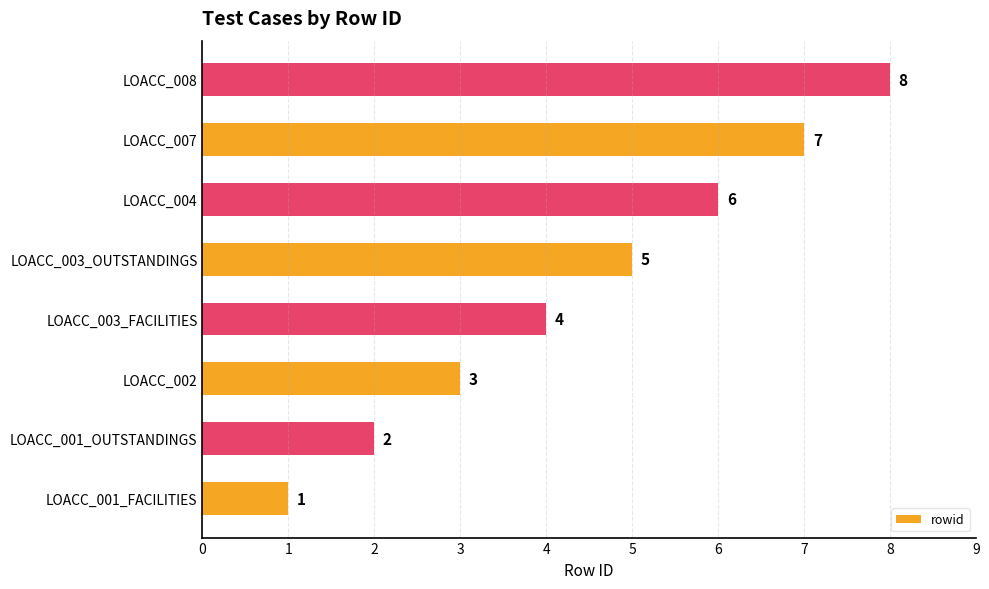

At which label is the value closest to 4?

LOACC_003_FACILITIES